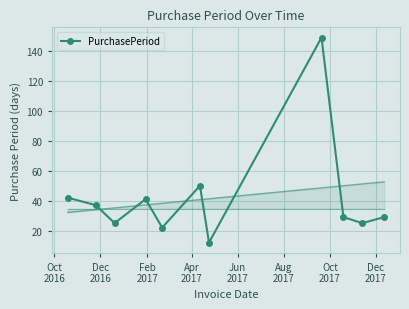

What is the average value?

42